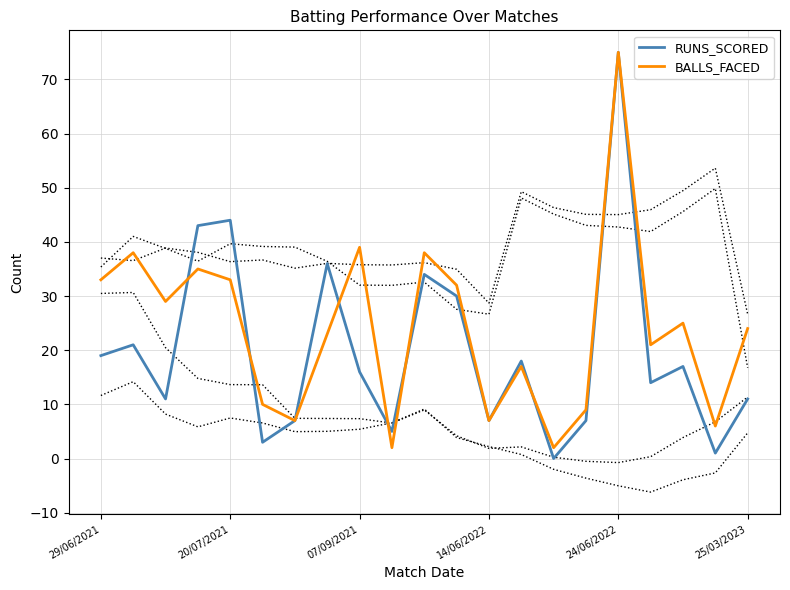

What is the difference between the maximum and minimum values in the BALLS_FACED series?

73